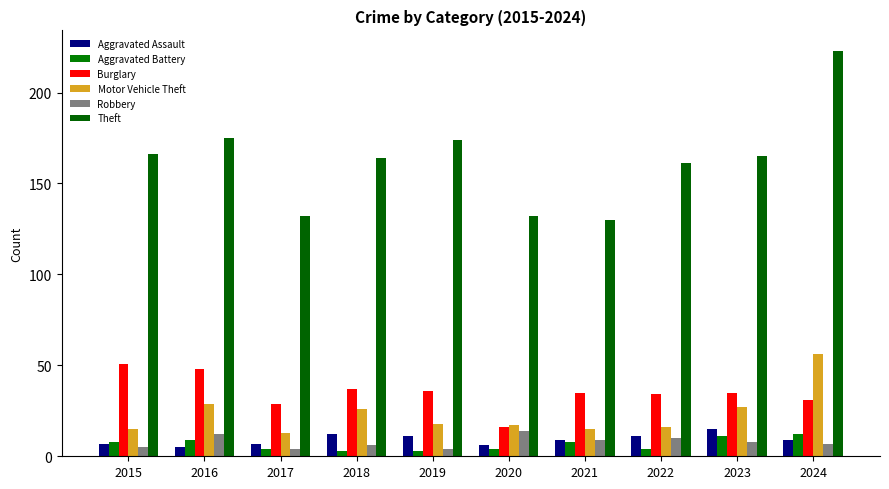

Between 2023 and 2017, which is larger?

2023